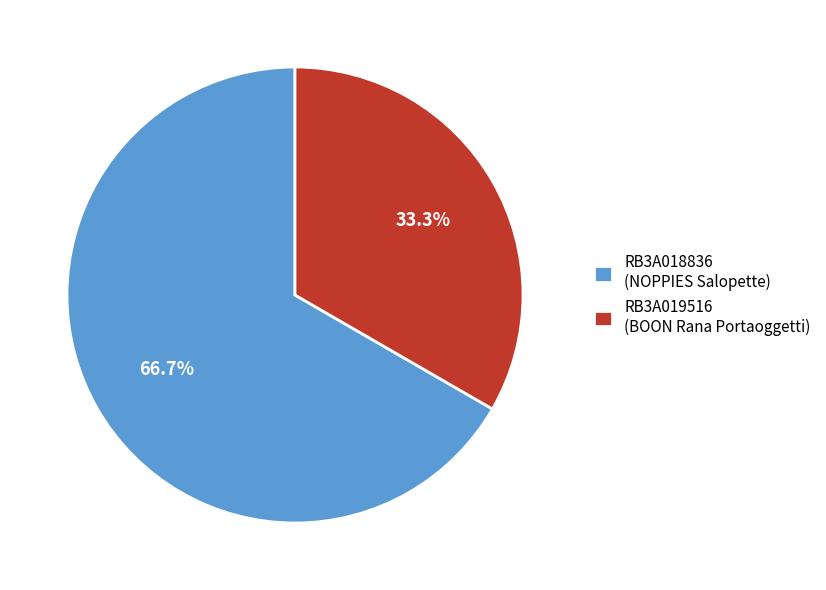

What is the majority slice?

RB3A018836